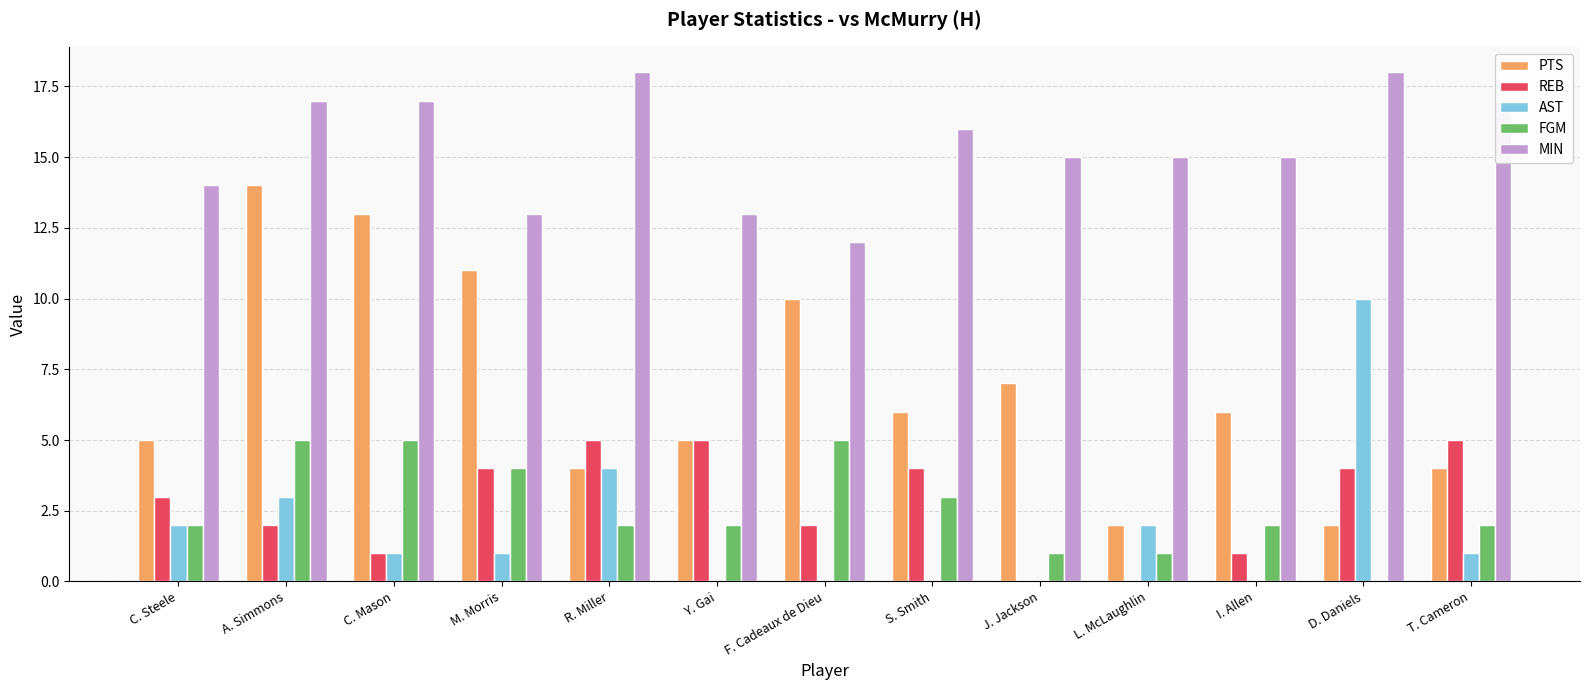

The PTS series shows 2 at D. Daniels. True or false?

True